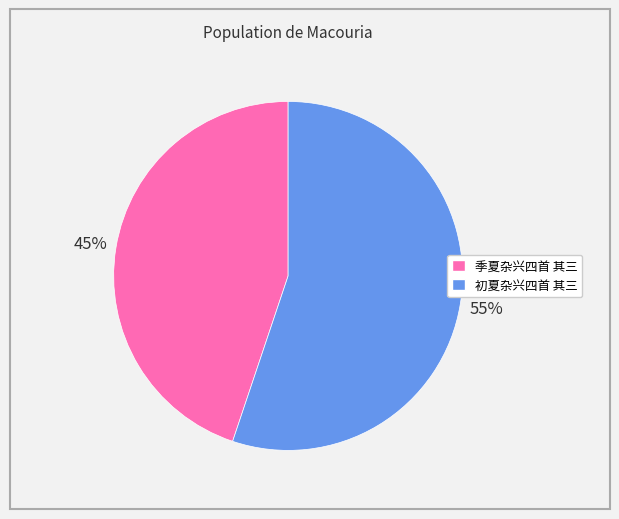

Count the number of slices in the pie.

2